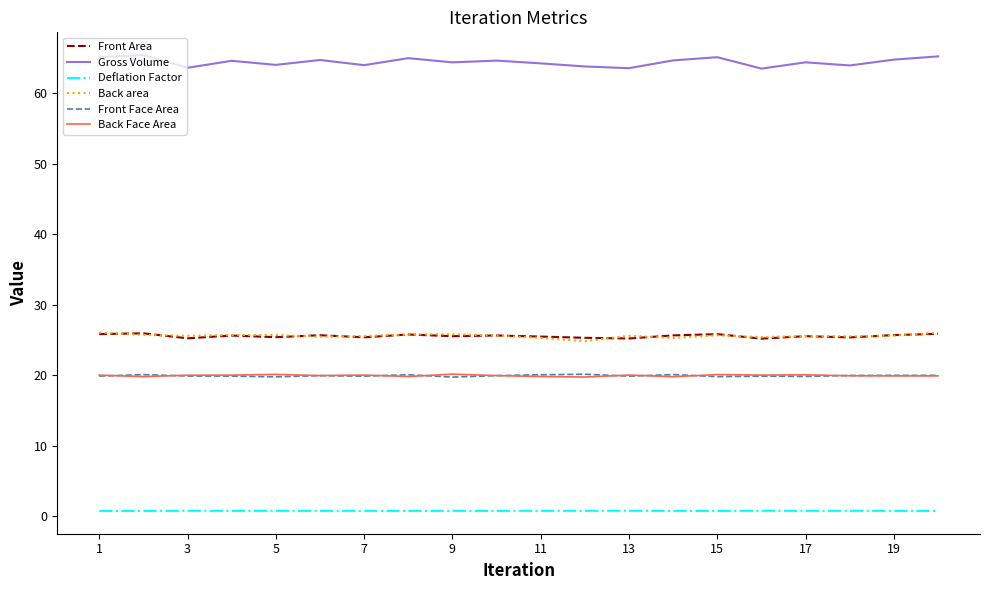

Which series has the widest spread of values?

Gross Volume